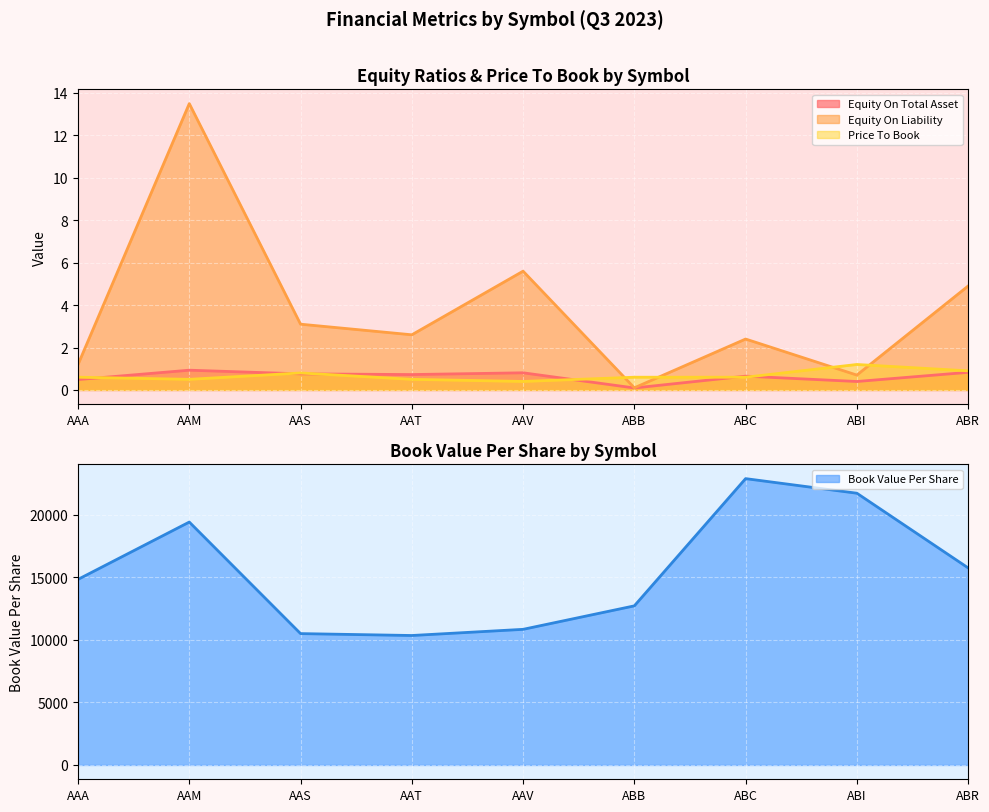

The value of Book Value Per Share at ABC is 22905.0. True or false?

True